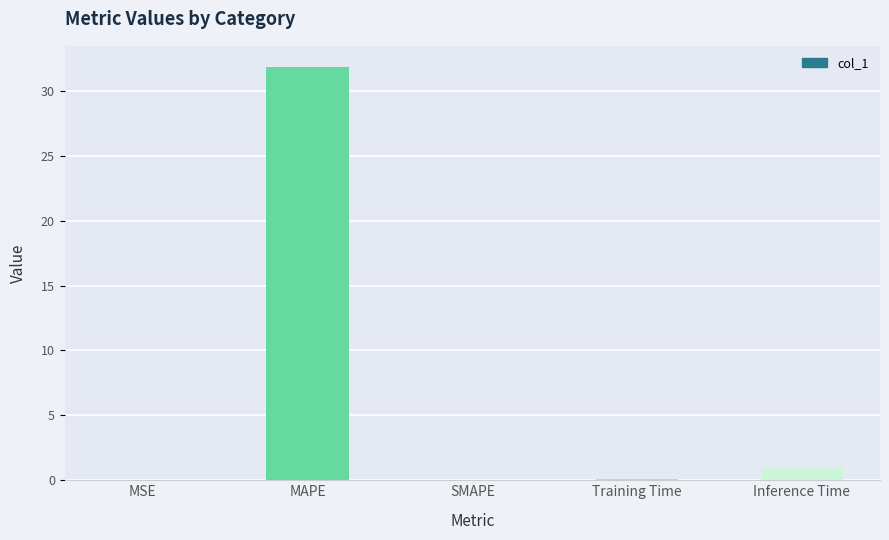

Are the bars grouped side by side (vs. stacked)?

No